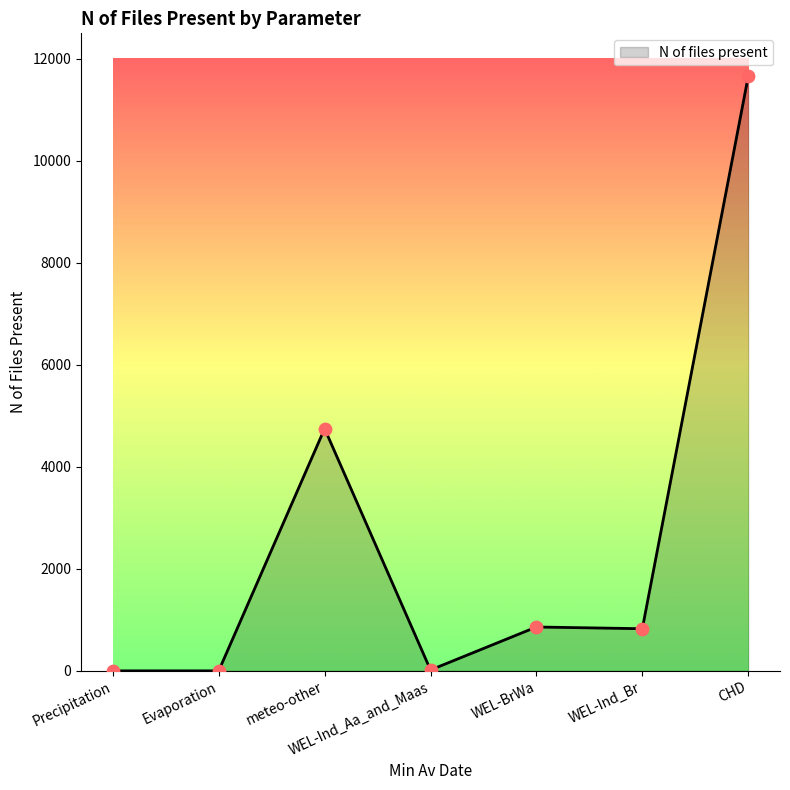

Between meteo-other and CHD, which is larger?

CHD